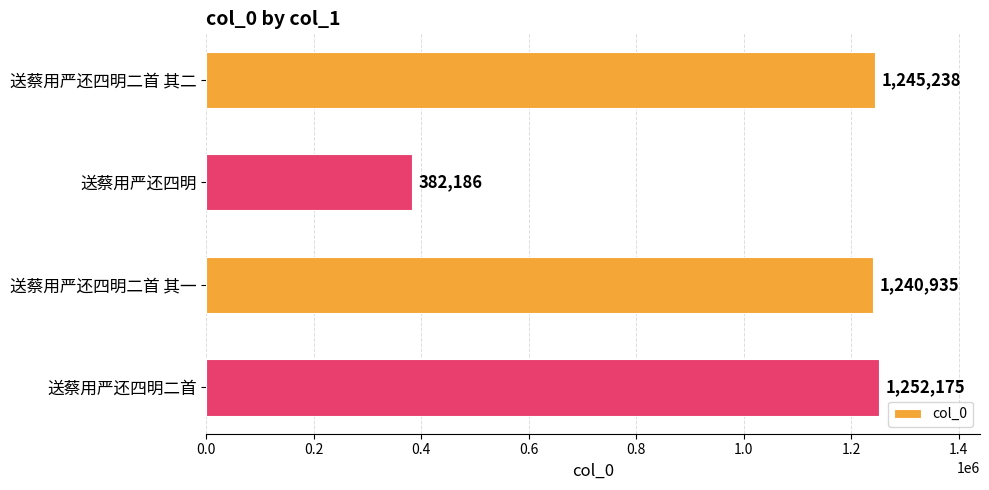

List the labels in order of value, largest first.

送蔡用严还四明二首, 送蔡用严还四明二首 其二, 送蔡用严还四明二首 其一, 送蔡用严还四明